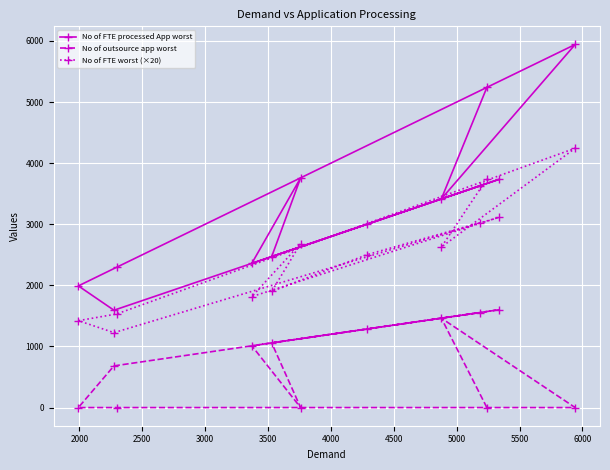

What is the maximum value shown in the chart?

5942